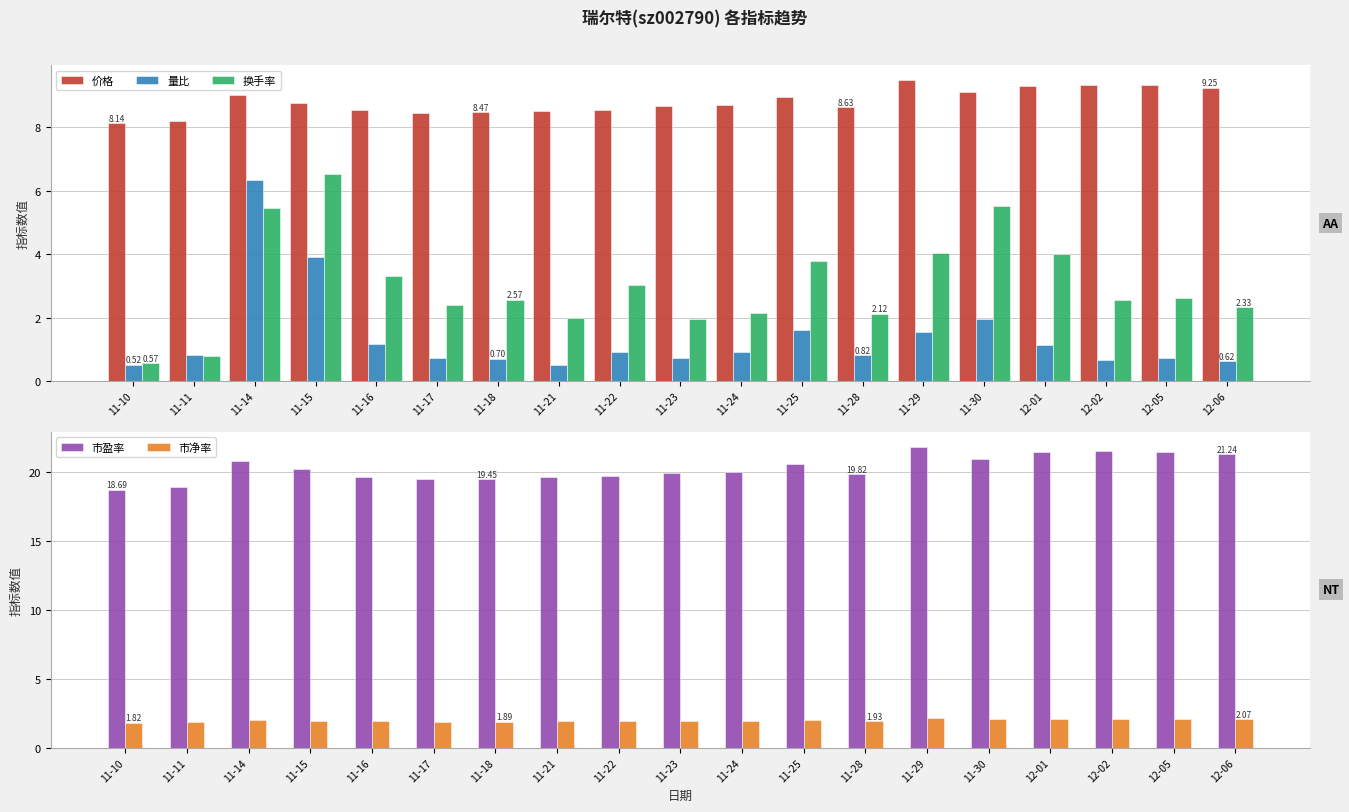

Between 11-14 and 12-01, which is larger?

12-01